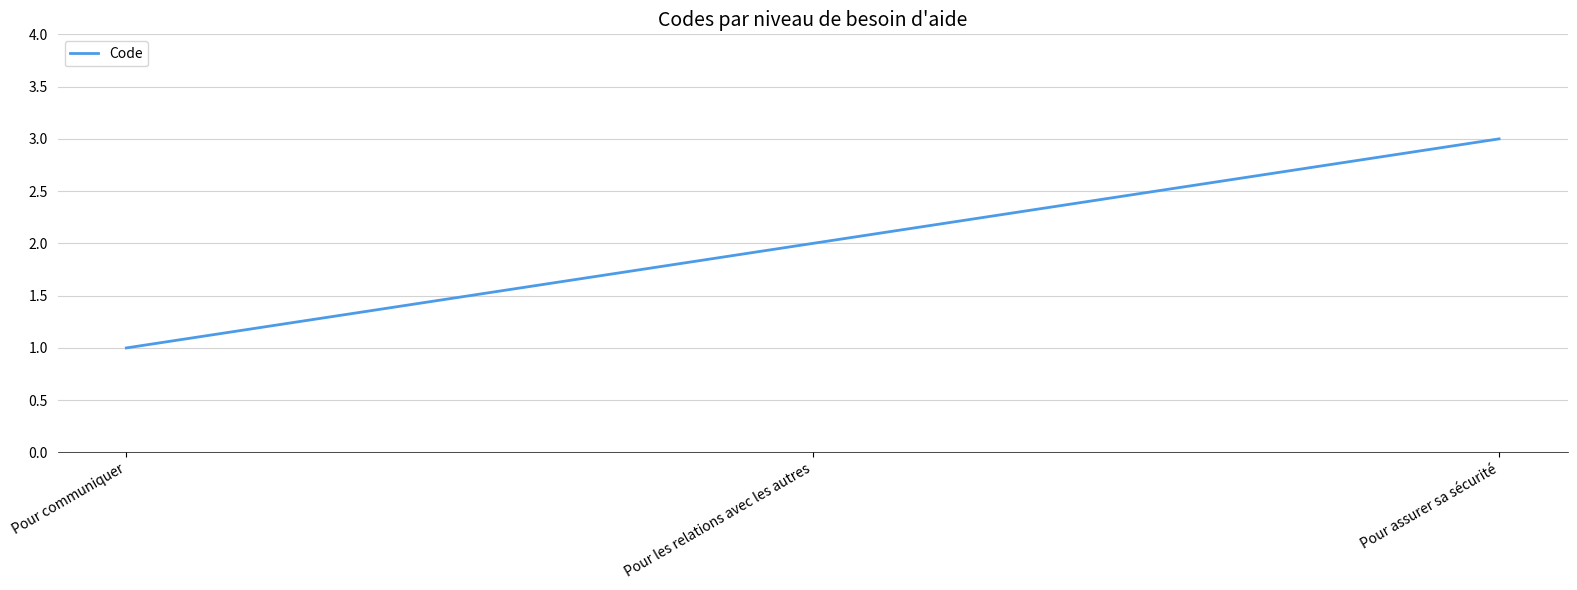

Reading left to right, transcribe all the data shown in this chart.

1	2	3